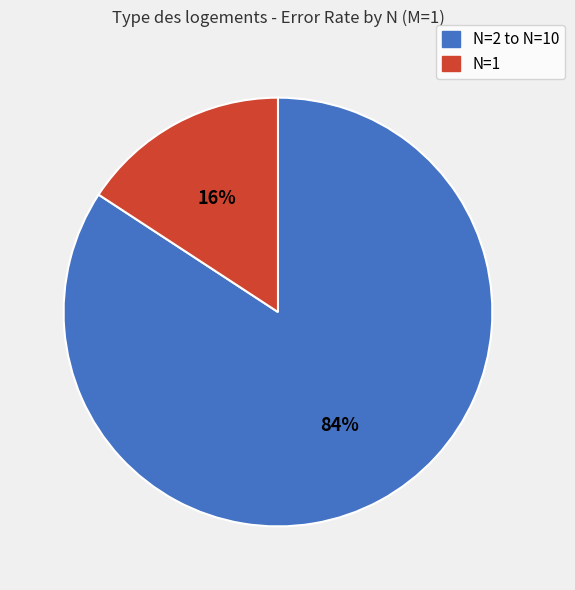

Does any single category account for the majority?

Yes